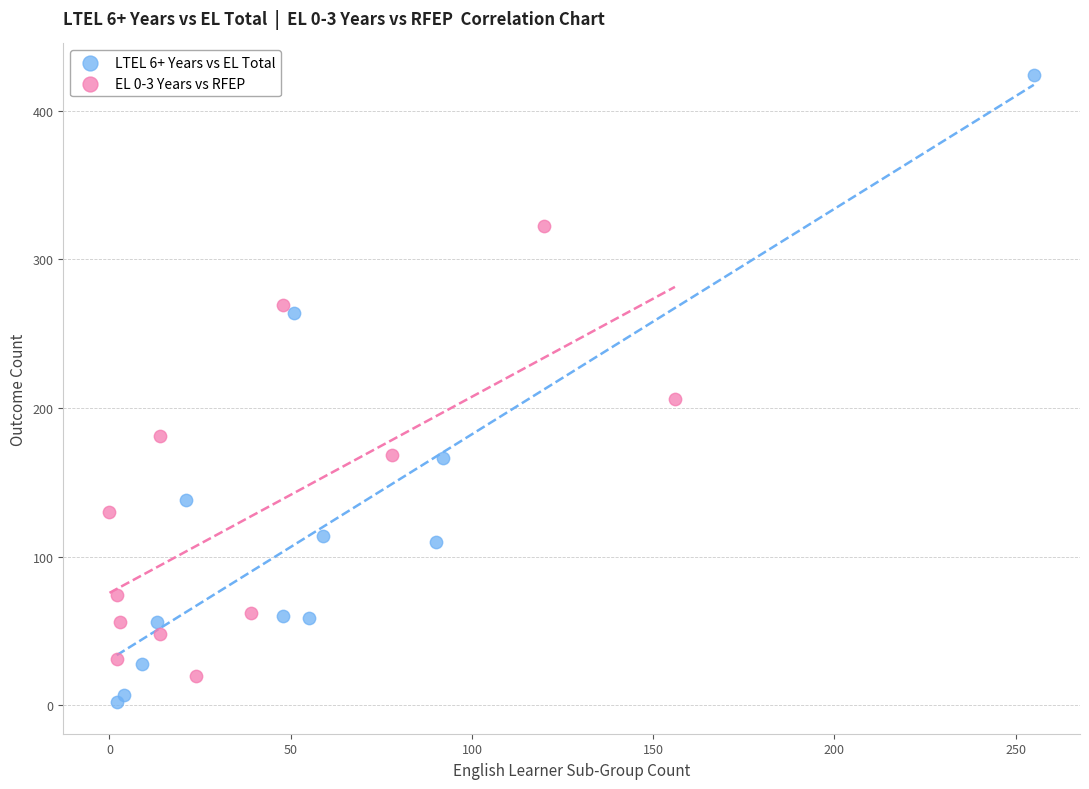

Which series has the widest spread of Y values?

LTEL 6+ Years vs EL Total